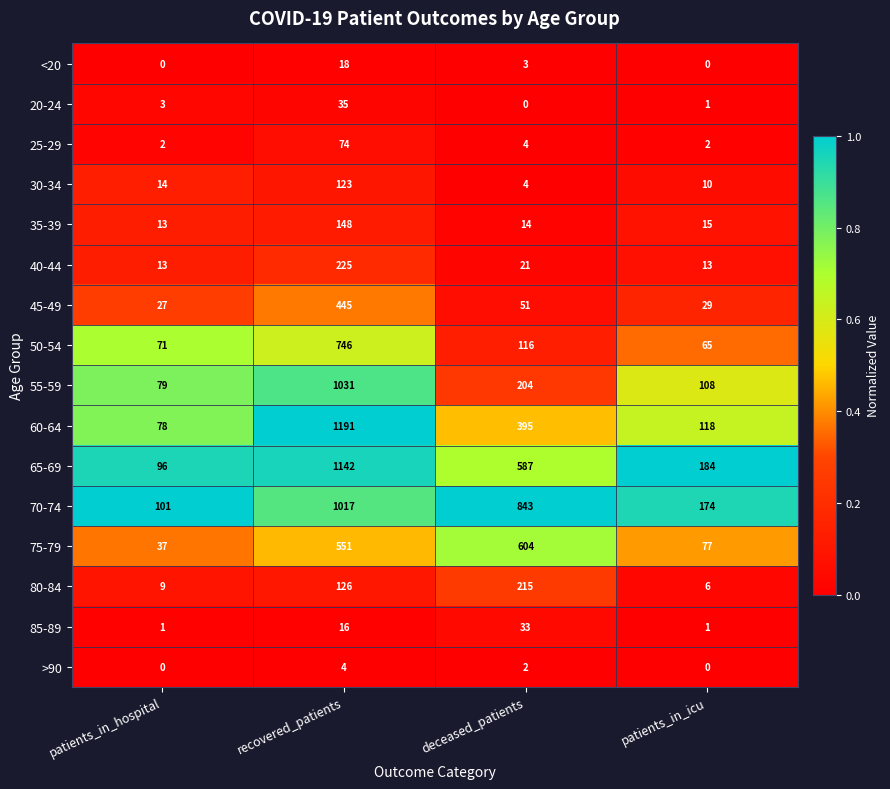

Which label corresponds to the largest value in the chart?

recovered_patients